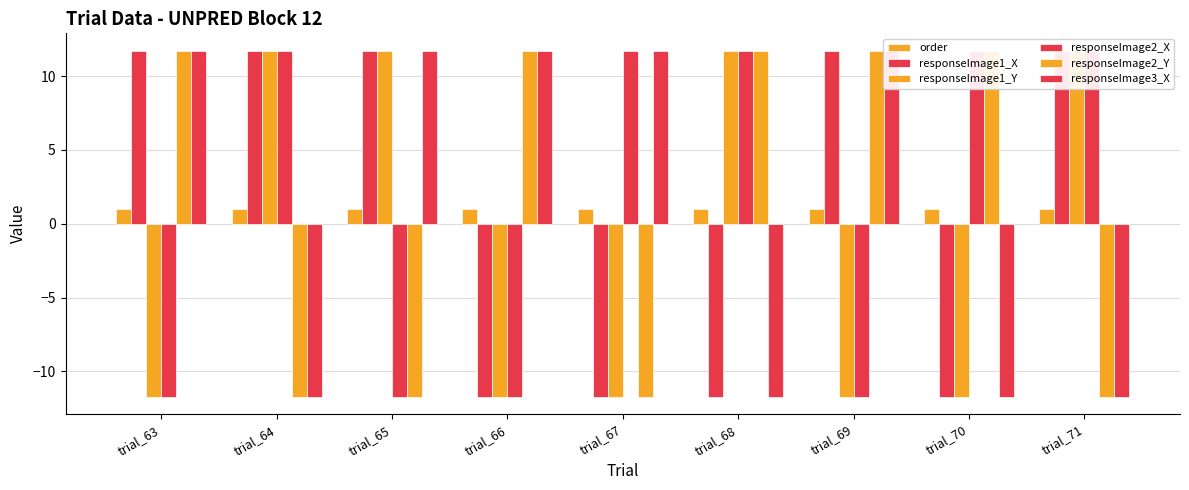

What is the value of the responseImage1_X bar at the 6th from the left?

-11.7